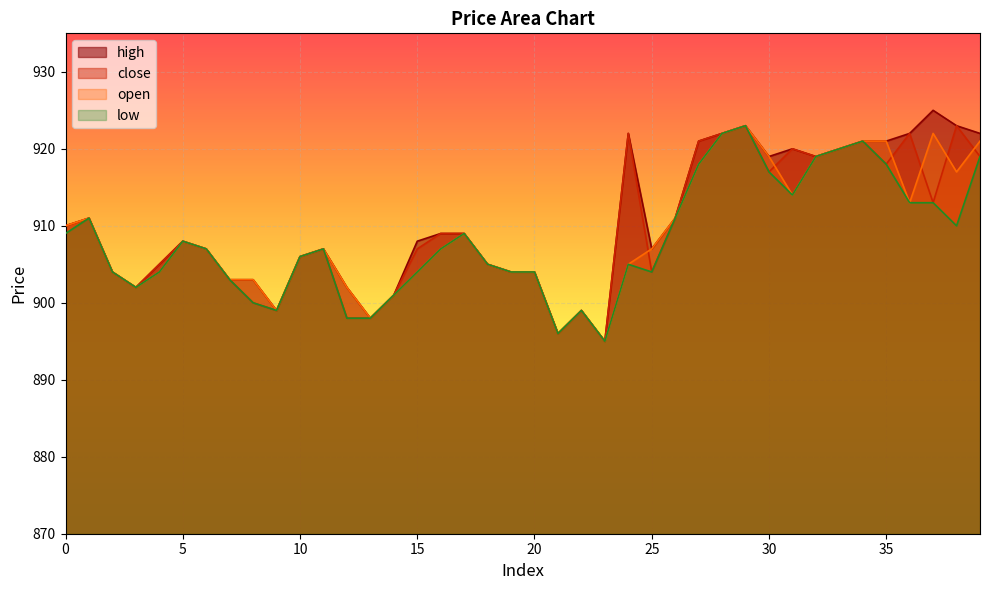

Count the number of categories in the chart.

40